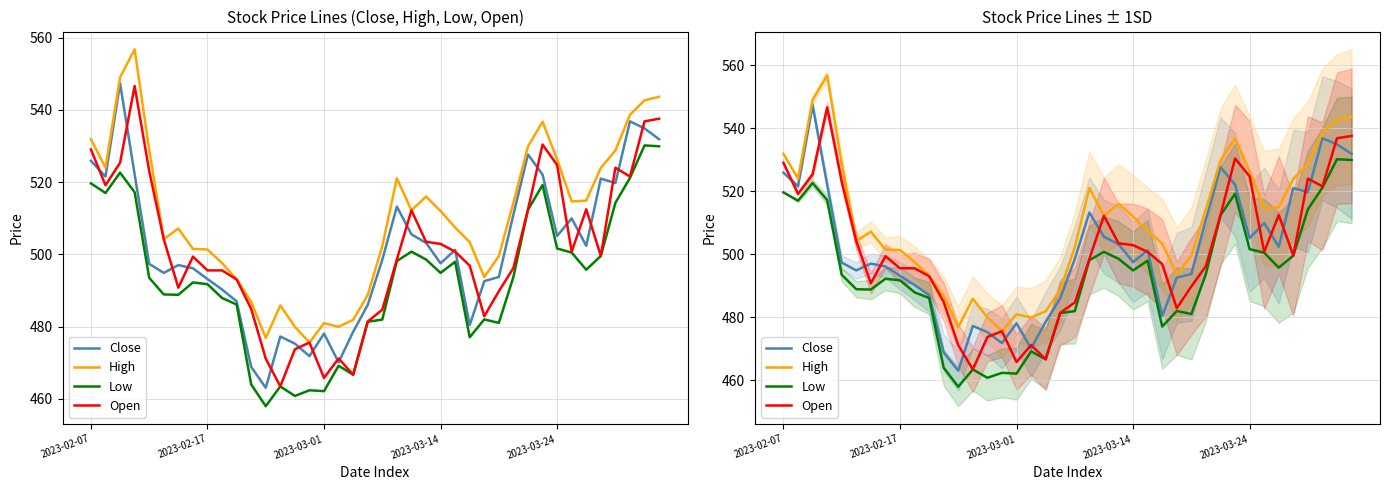

What is the average value of the Close series?

501.2